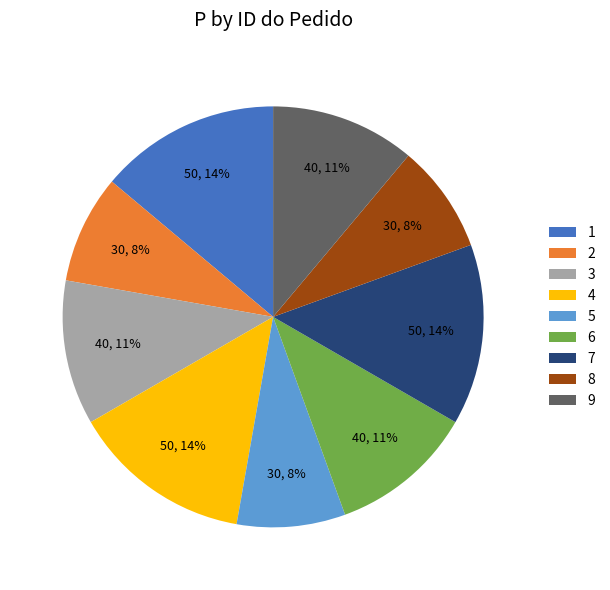

Which has a higher value, 5 or 1?

1